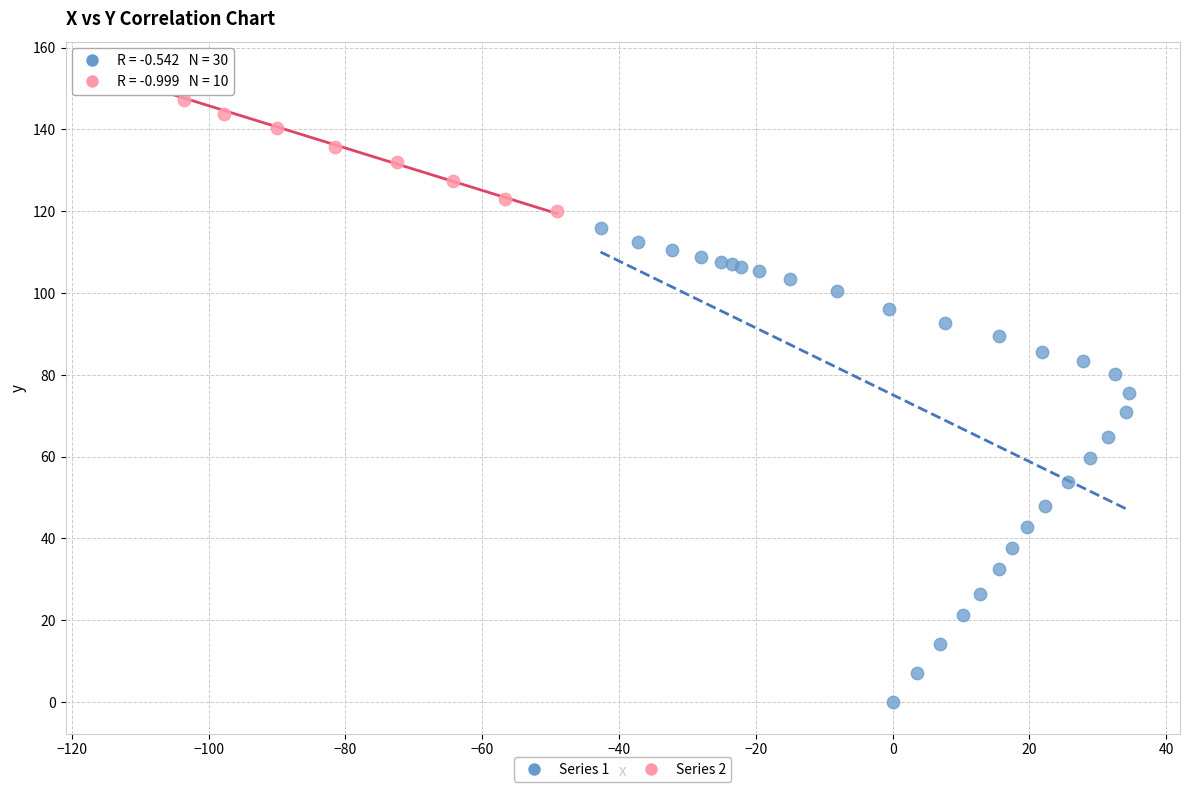

Which series reaches the maximum Y coordinate?

Series 2